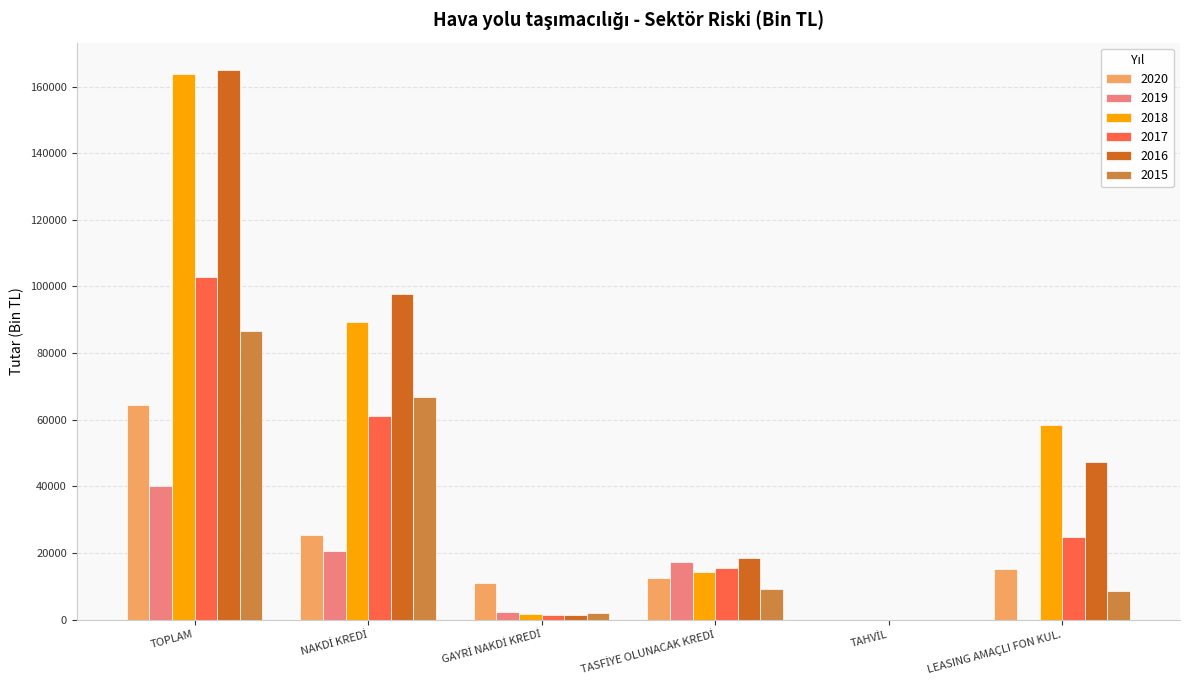

At which label does 2017 first exceed 24848?

TOPLAM